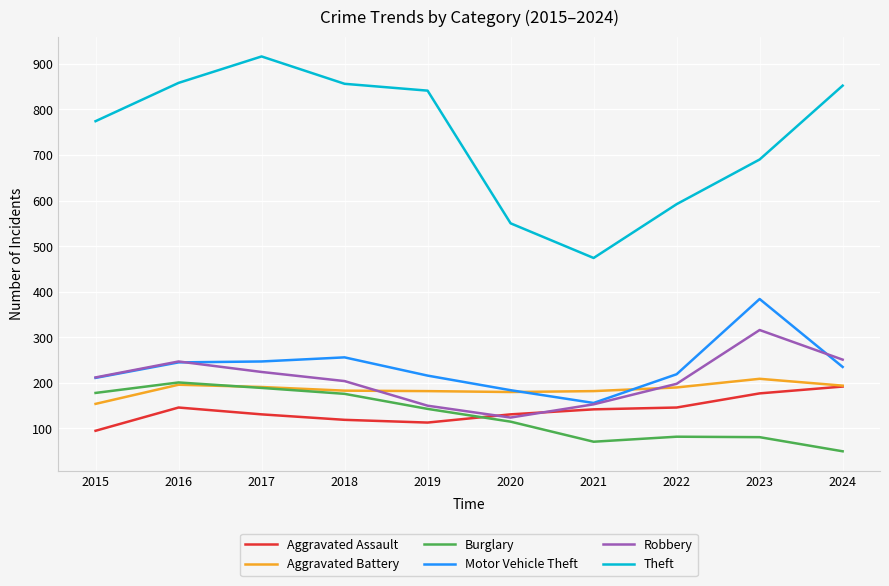

In Burglary, how many points are lower than both neighbors (excluding endpoints)?

1